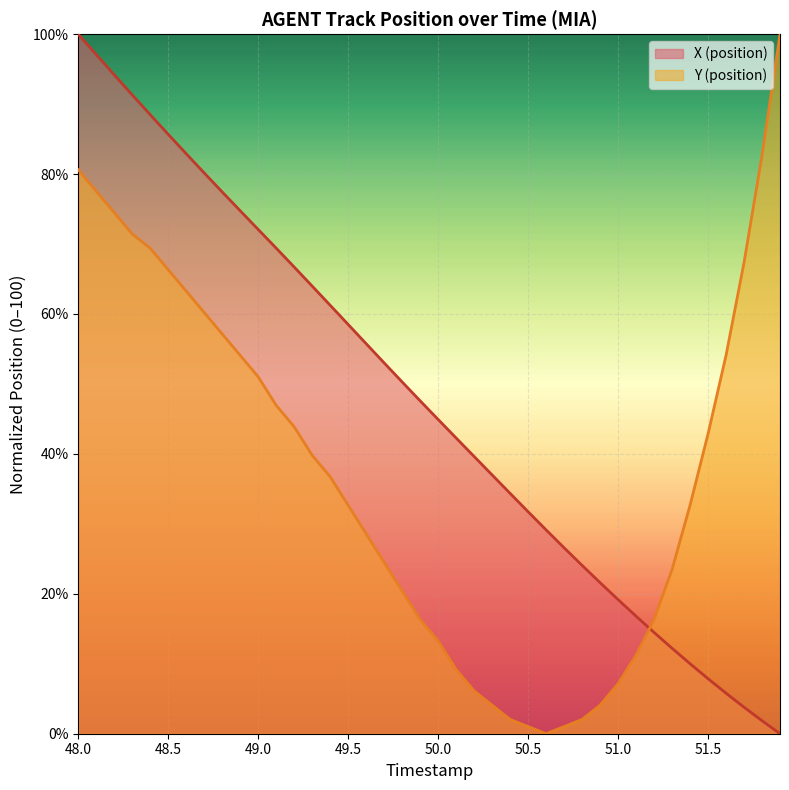

True or false: Y (position) has more than 2 points higher than both neighbors.

False